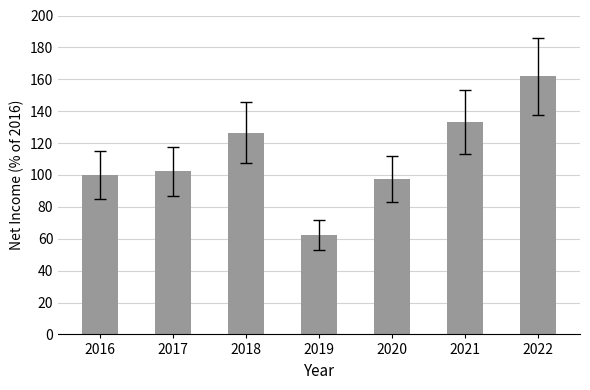

What is the sum of all values?

783.5